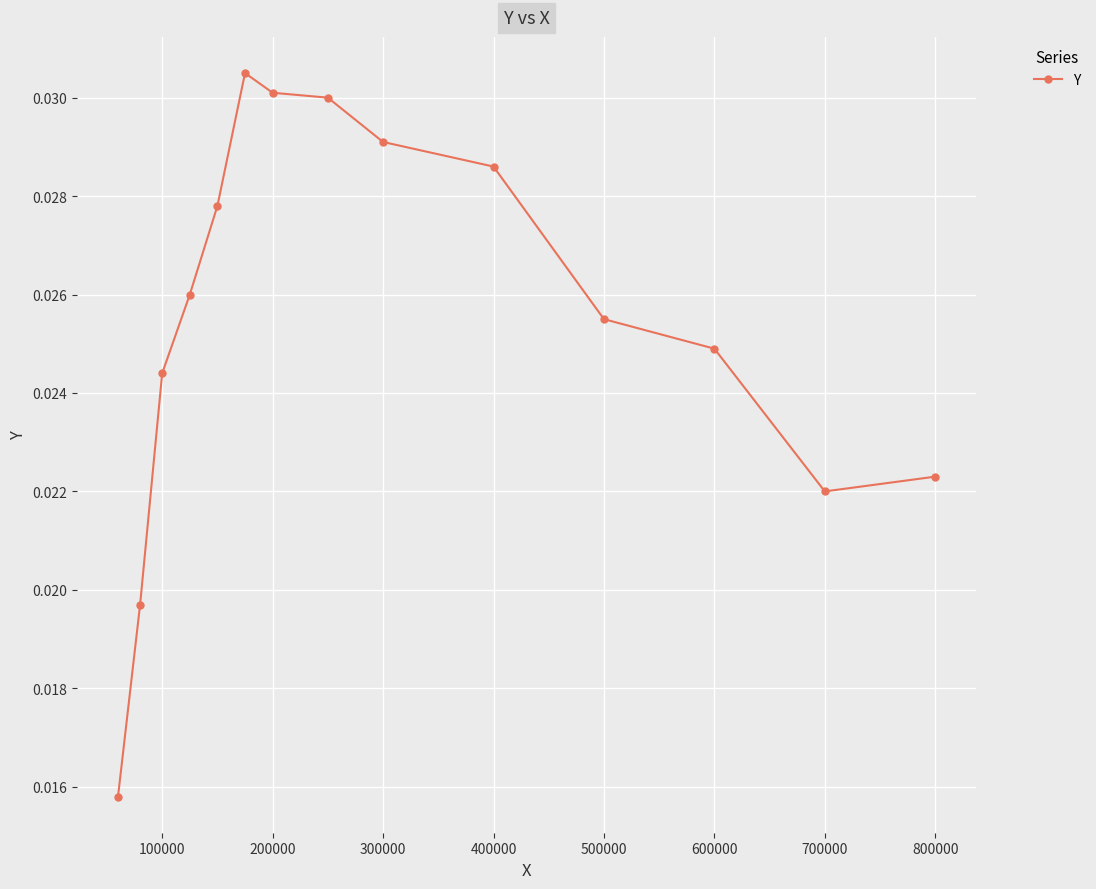

How many values are between 0 and 1?

14